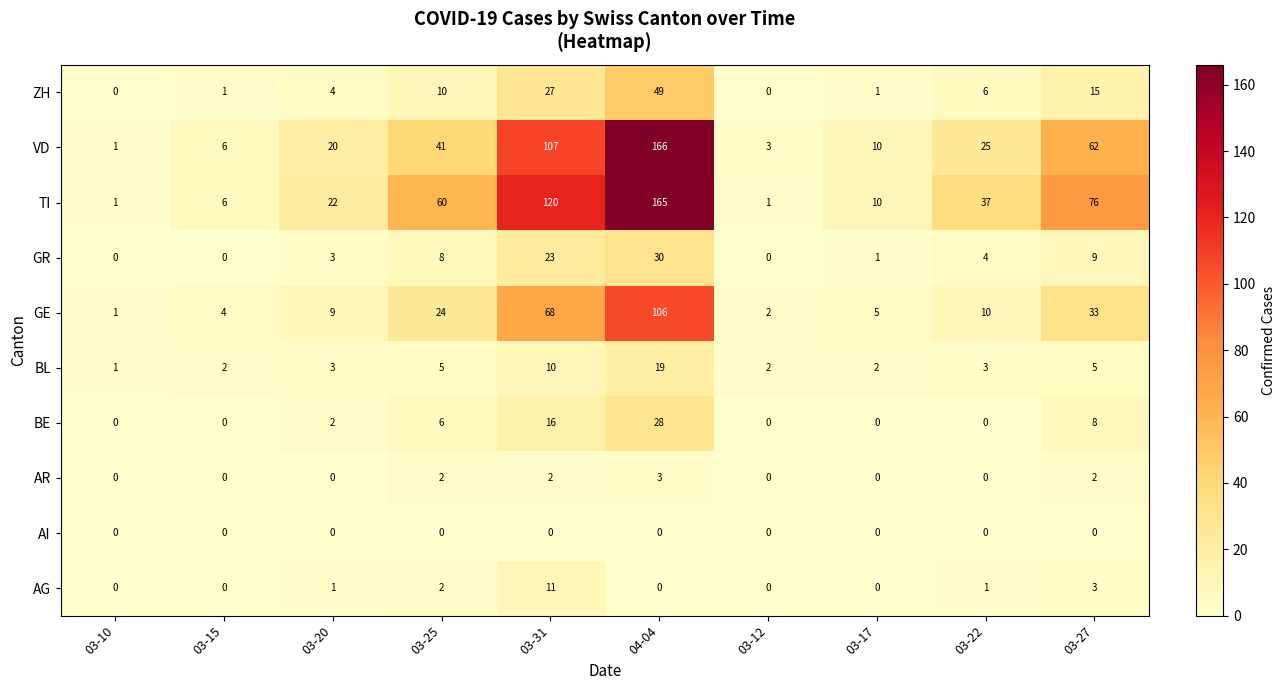

Which series has the largest total across all categories?

TI